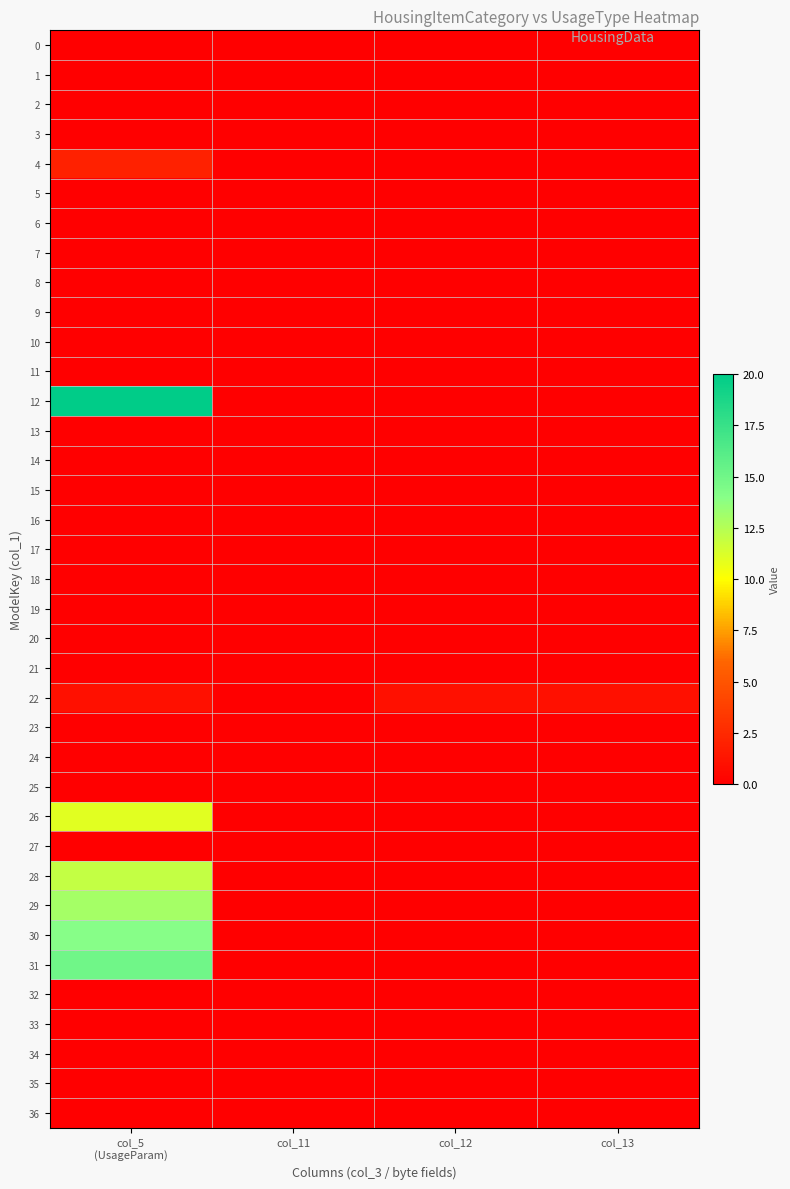

At which category is the sum across all series the highest?

col_5
(UsageParam)